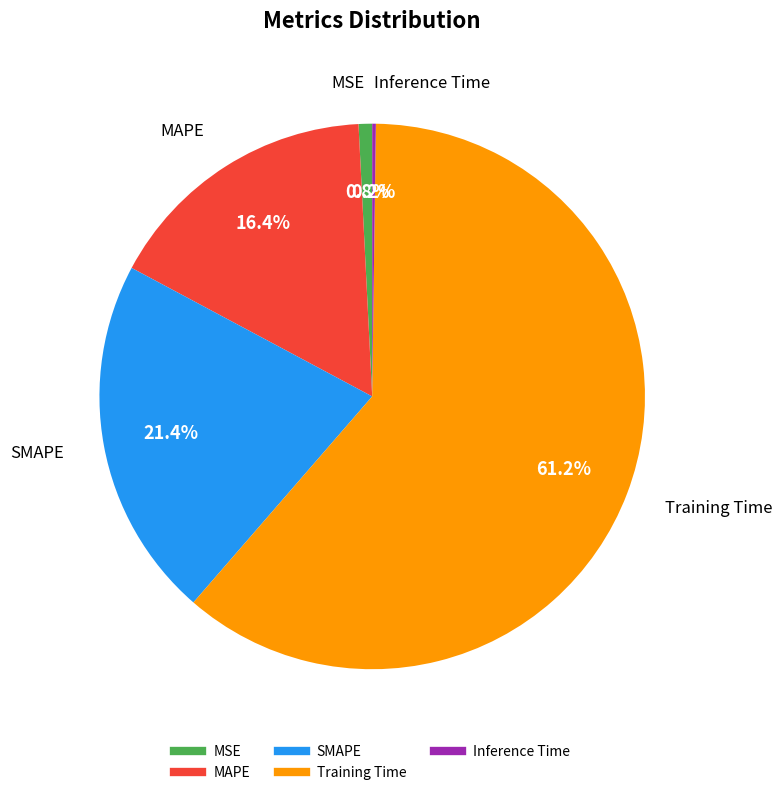

To the nearest percent, what is the difference between the SMAPE and MAPE slice percentages?

5%